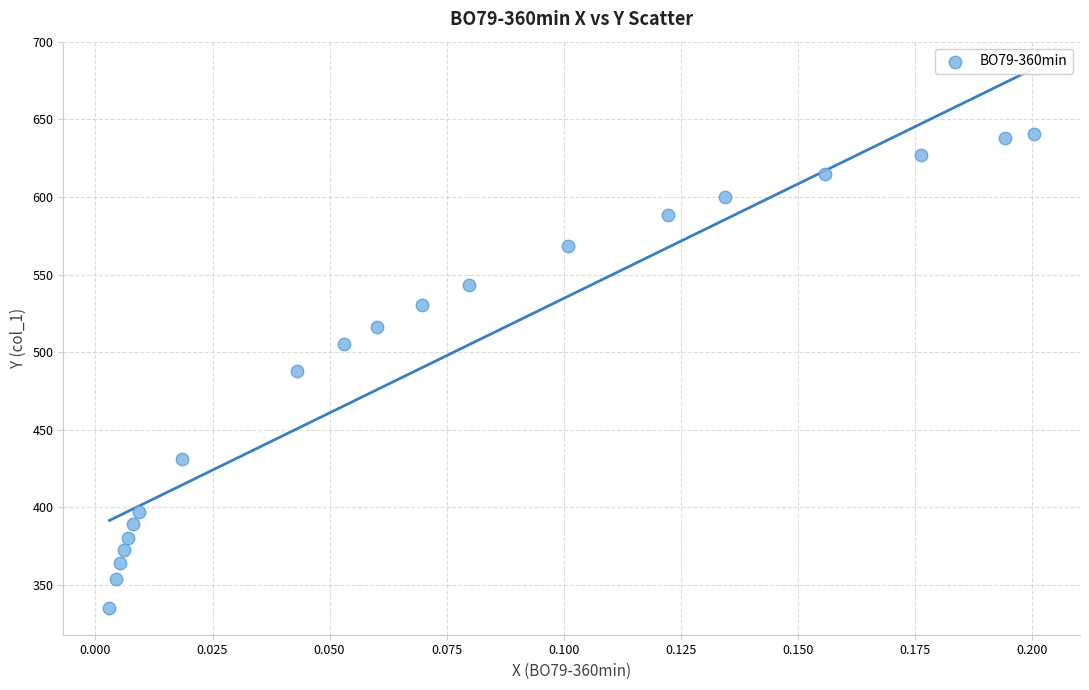

List the coordinates of all points as (X, Y) pairs, reading left to right.

(0.0, 335.1)  (0.0, 353.6)  (0.0, 364.0)  (0.0, 372.1)  (0.0, 380.3)  (0.0, 389.2)  (0.0, 396.6)  (0.0, 430.8)  (0.0, 487.7)  (0.1, 505.0)  (0.1, 516.3)  (0.1, 530.7)  (0.1, 543.5)  (0.1, 568.6)  (0.1, 588.5)  (0.1, 599.9)  (0.2, 614.6)  (0.2, 627.1)  (0.2, 638.0)  (0.2, 640.4)